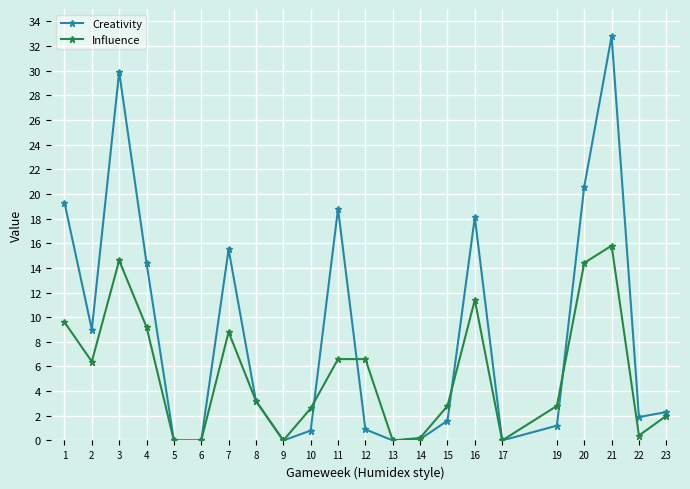

Is it true that Creativity equals 18.8 at 11?

True